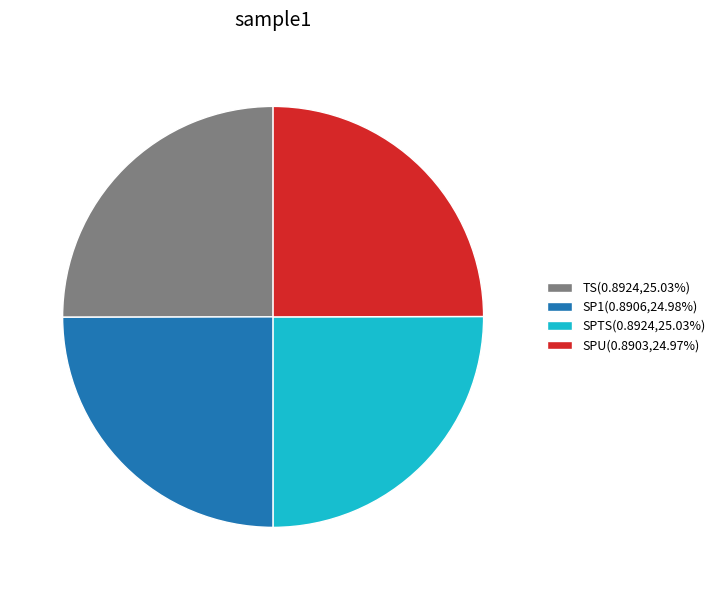

Is there any slice that represents more than half of the pie?

No